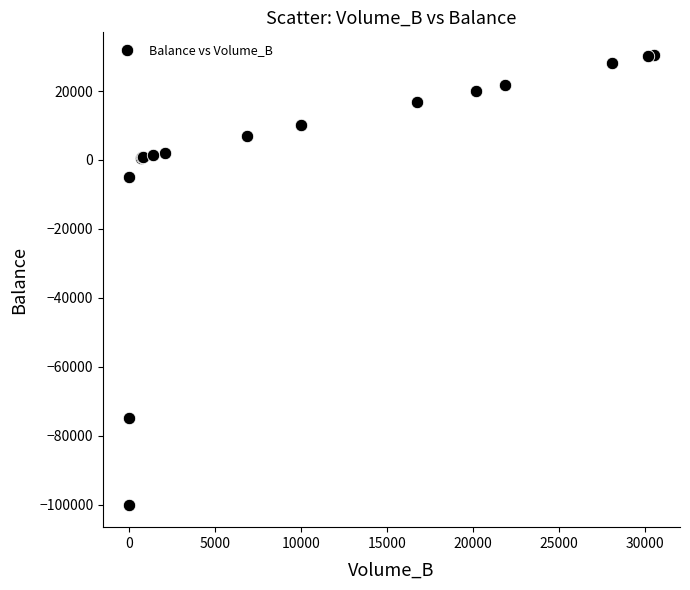

What Y value in the scatter plot is closest to -34751?

-5000